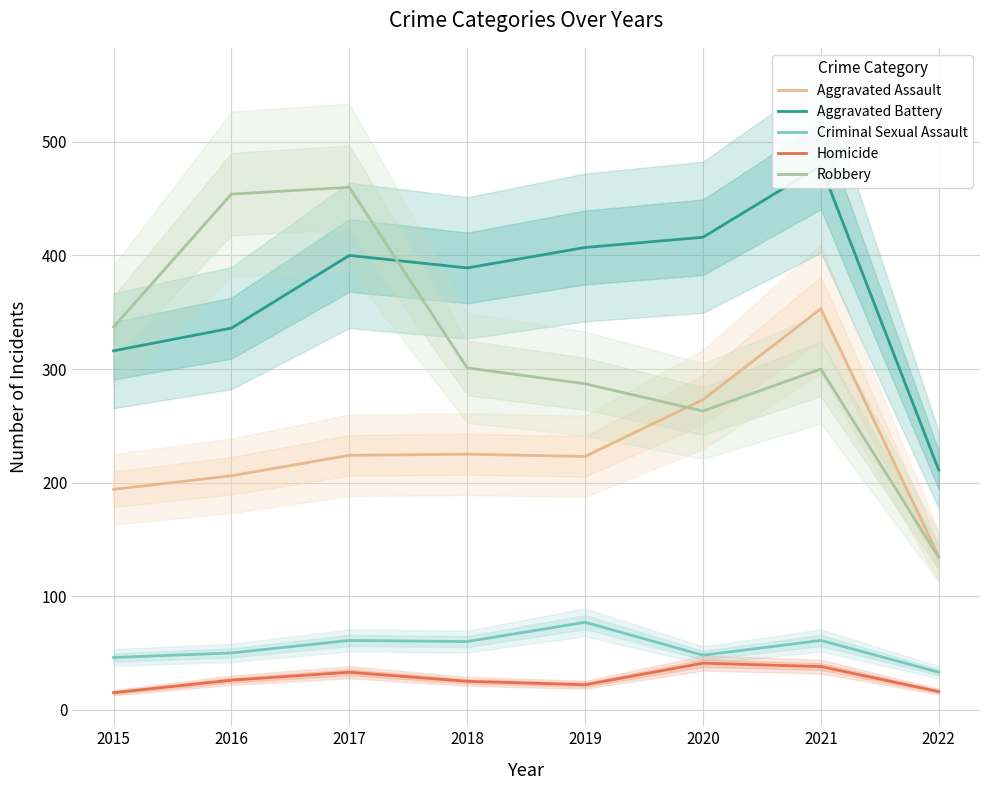

At 2021, list the series in order from smallest to largest.

Homicide, Criminal Sexual Assault, Robbery, Aggravated Assault, Aggravated Battery